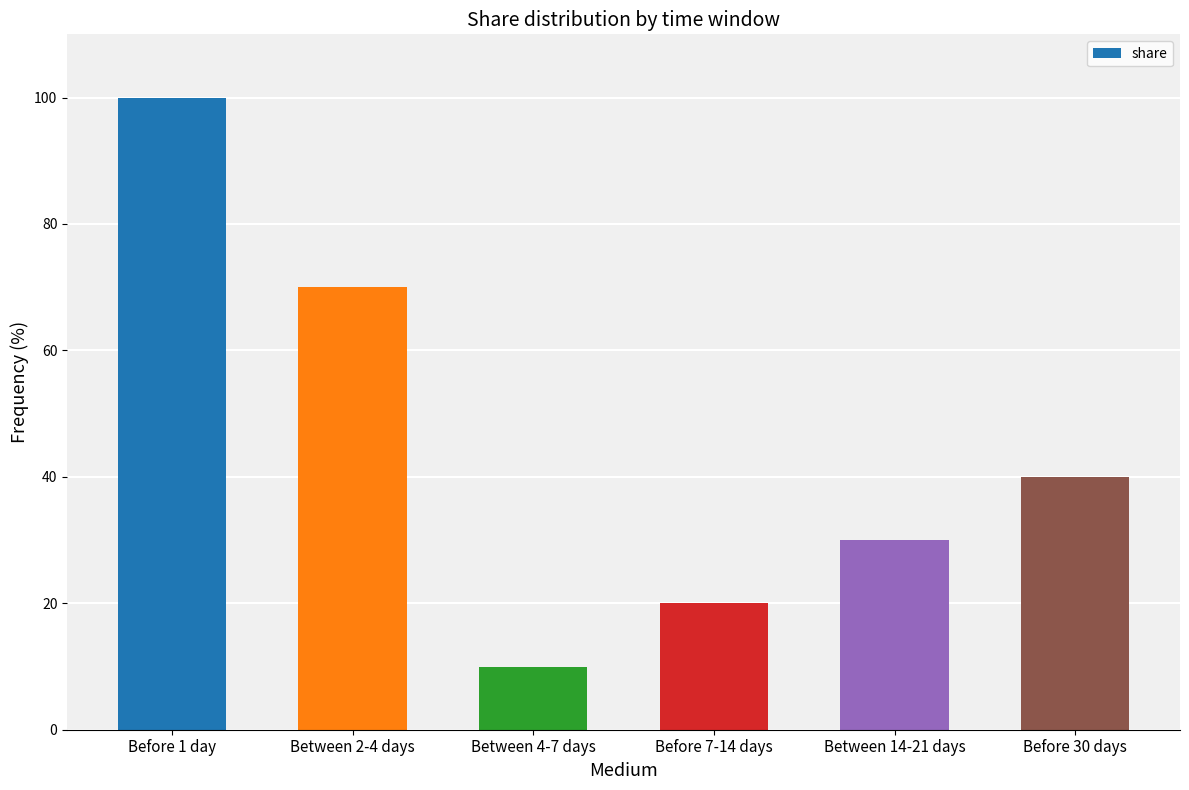

Rank the categories by value from highest to lowest.

Before 1 day, Between 2-4 days, Before 30 days, Between 14-21 days, Before 7-14 days, Between 4-7 days